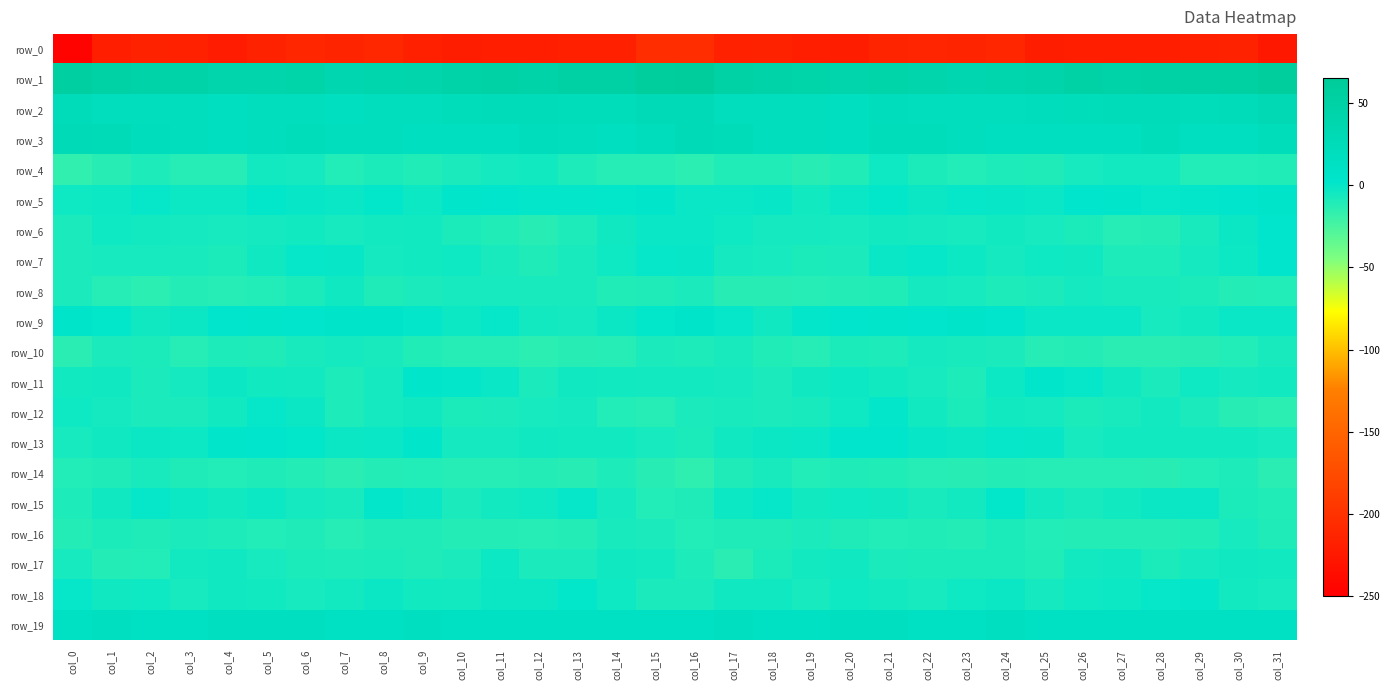

What is the average value of the row_1 series?

46.3